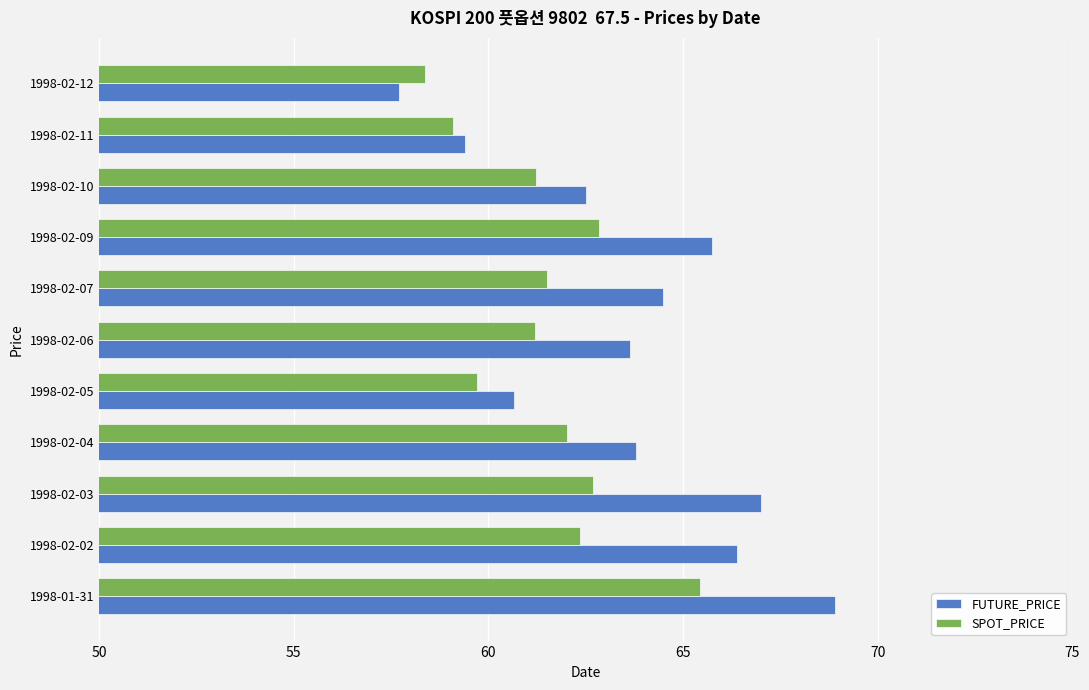

What value does the FUTURE_PRICE series have at 1998-02-04?

63.8